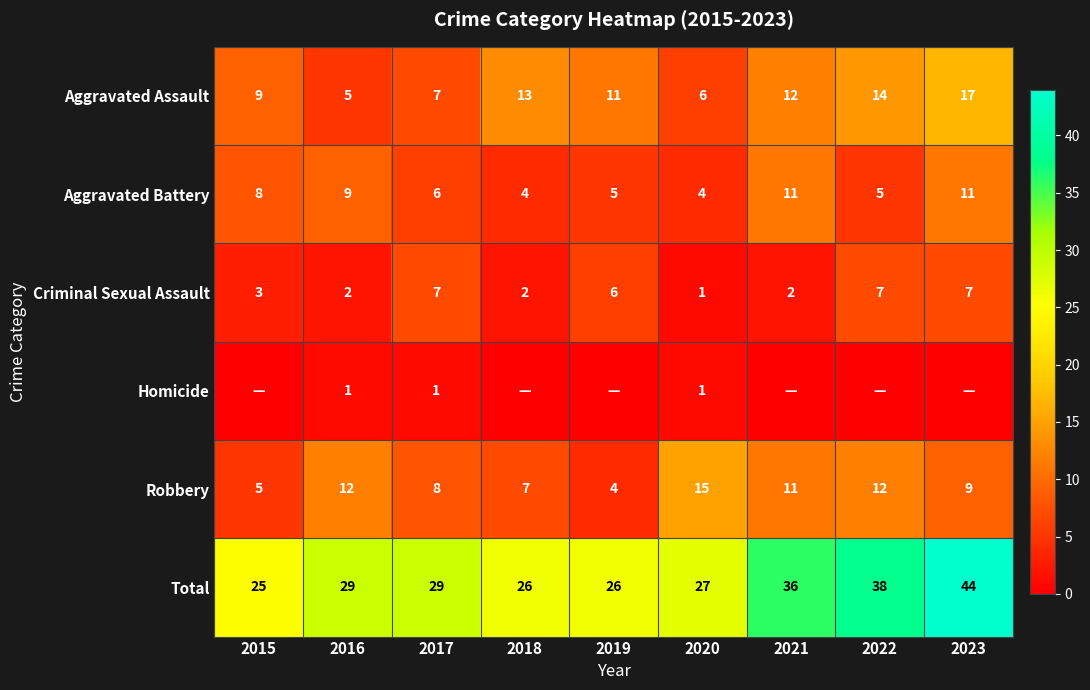

What is the spread (max minus min) of values at 2016?

28